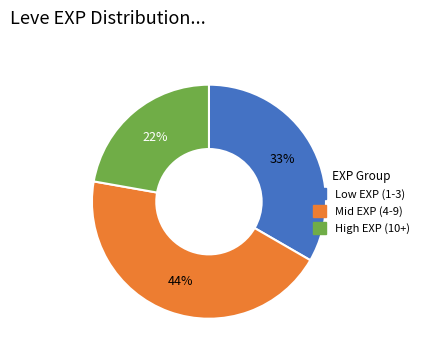

To the nearest percent, what is the difference between the largest and smallest slice percentages?

22%